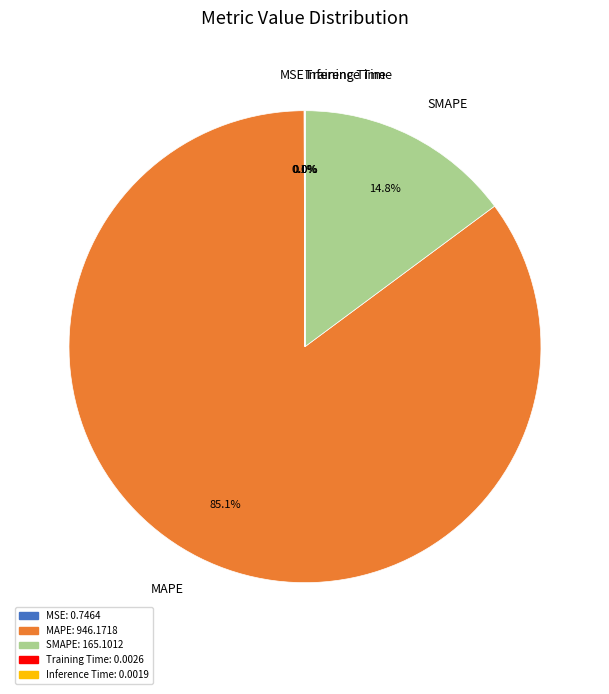

What is the majority slice?

MAPE